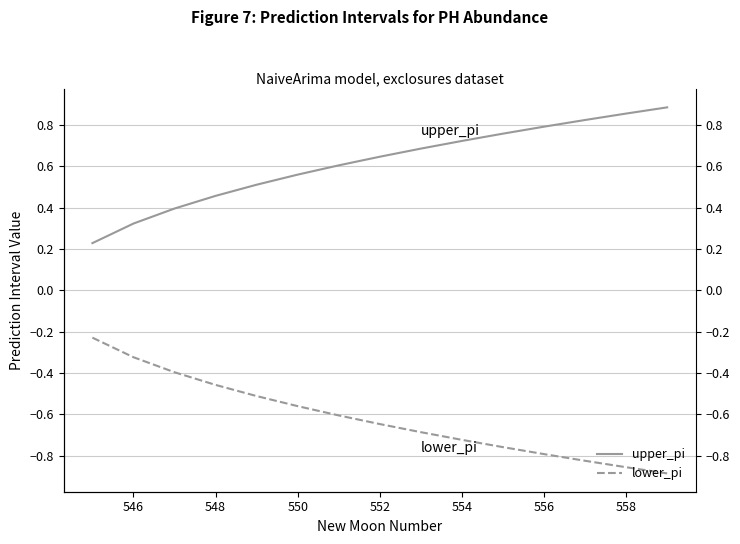

The value of lower_pi at 546 is -0.2. True or false?

False